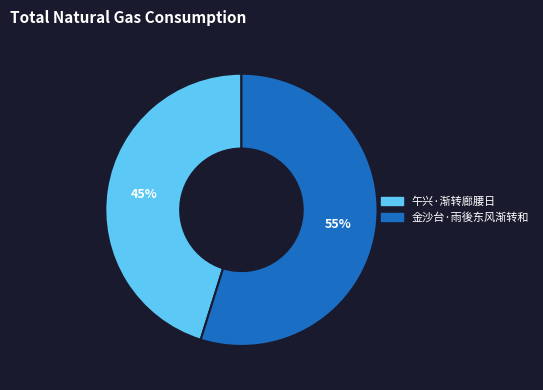

Do 午兴·渐转廊腰日 and 金沙台·雨後东风渐转和 together represent more than half of the pie?

Yes